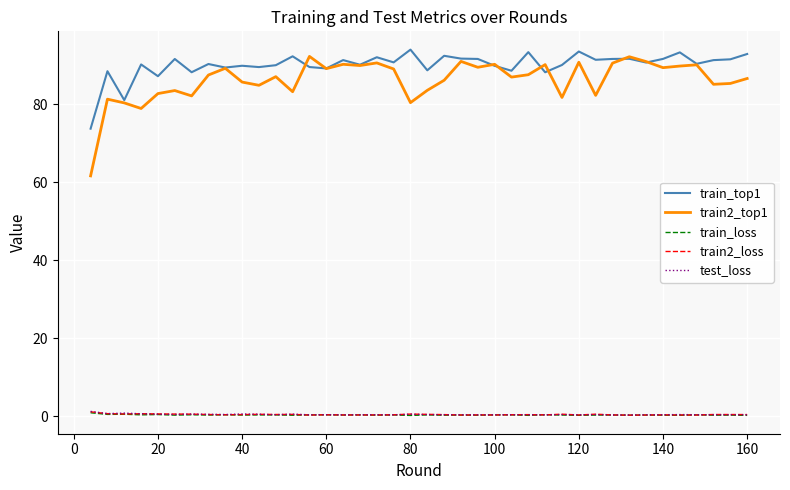

True or false: train2_top1 and train2_loss intersect in this chart.

False